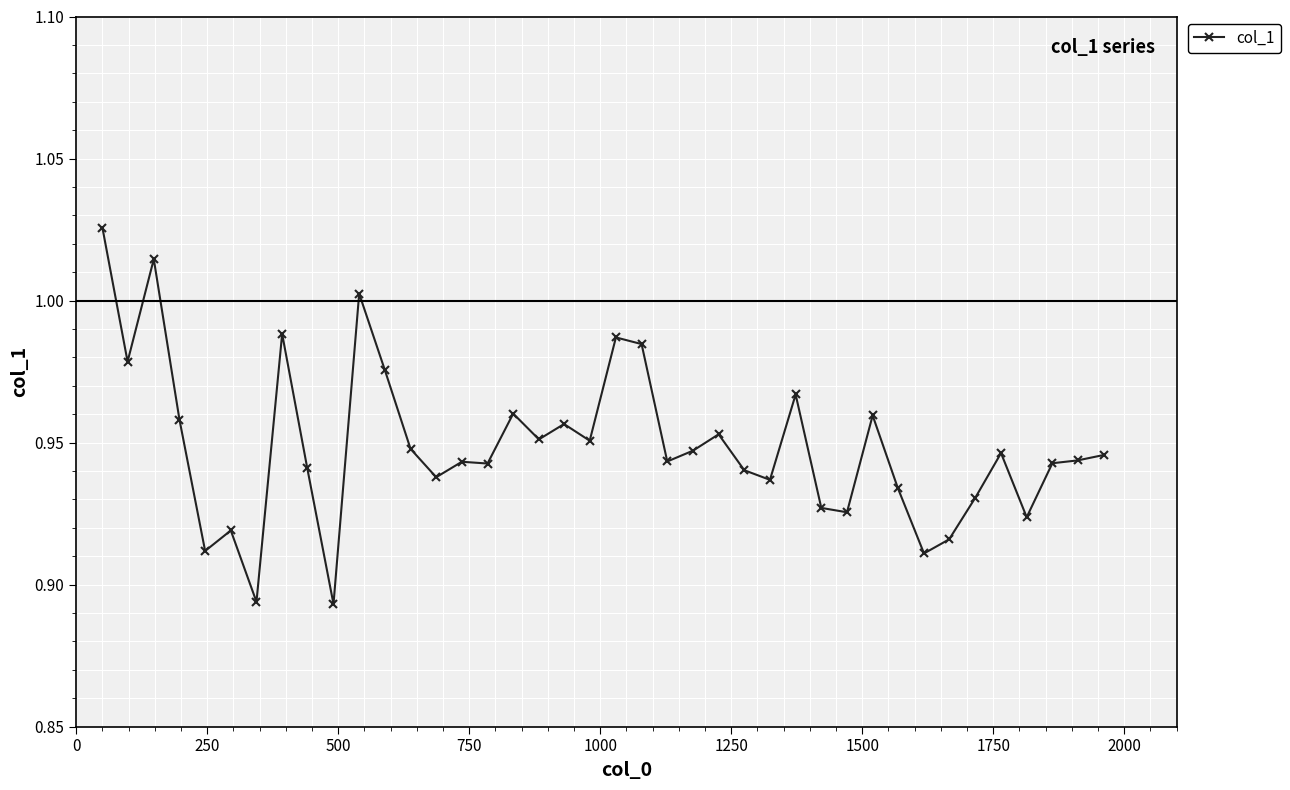

What is the sum of all values?

38.0